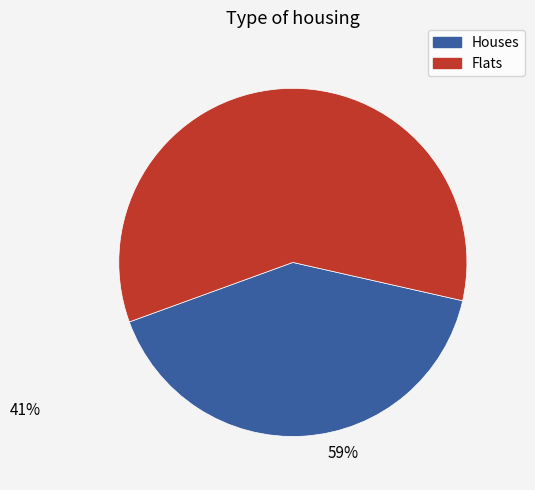

Is there a majority slice in this chart?

Yes